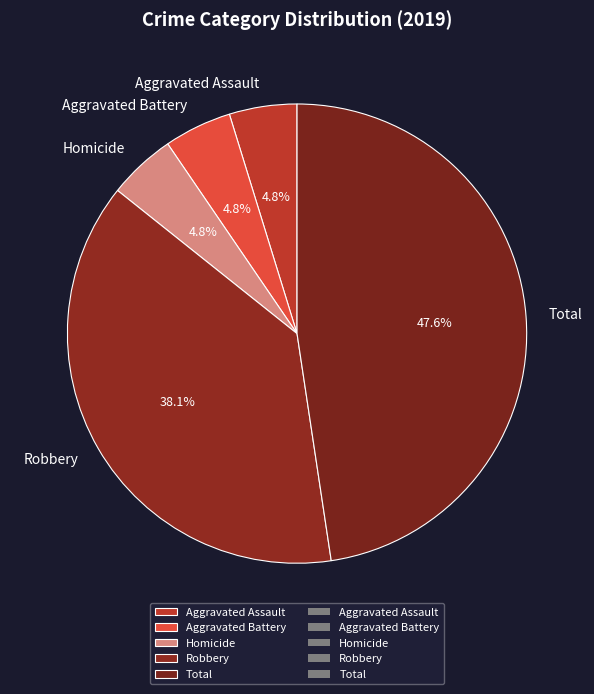

Between Total and Aggravated Battery, which is larger?

Total